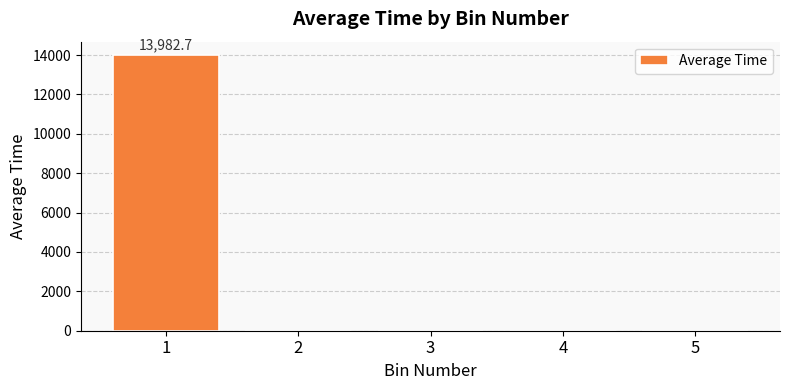

The value at 5 is -9587.5. True or false?

False